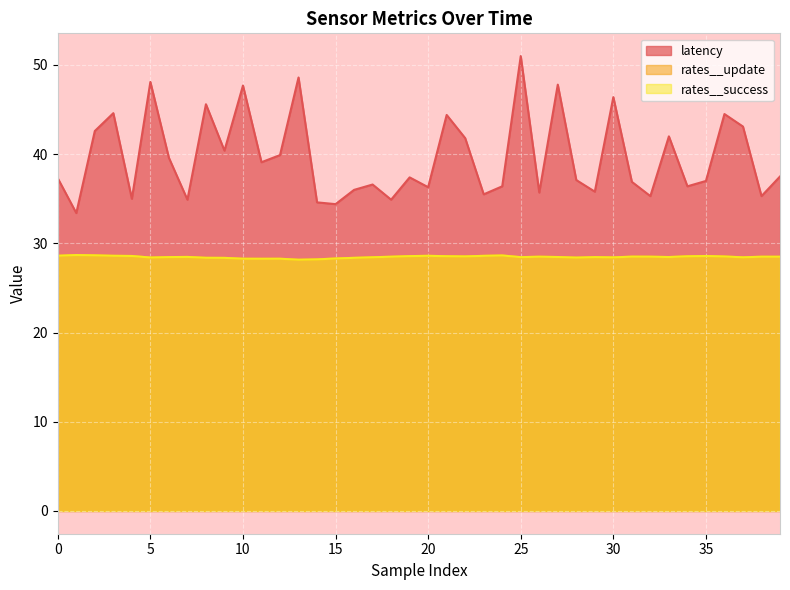

Which has a higher value, 1 or 26?

26